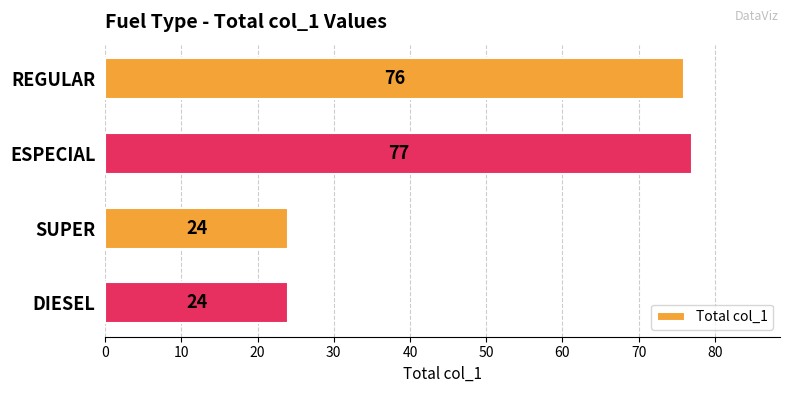

What is the sum of all values?

201